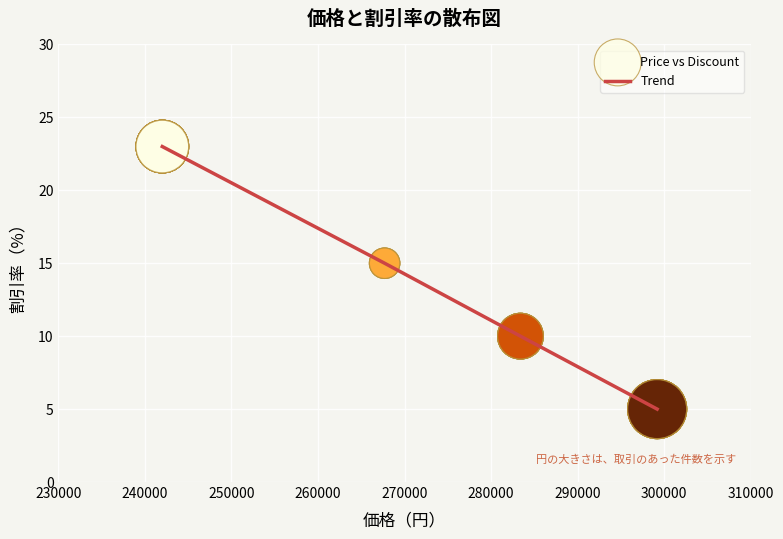

What is the difference between the second highest and minimum values?

10